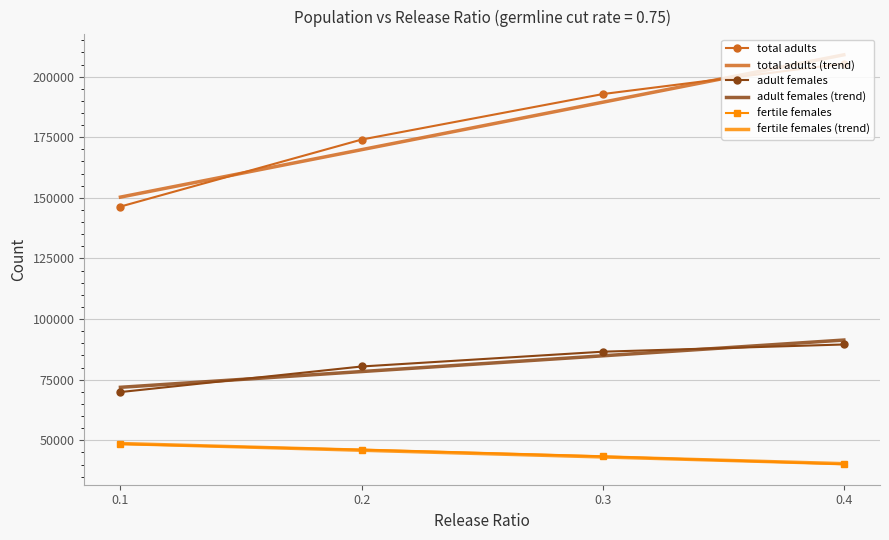

Is the value of fertile females at 0.1 greater than the value of adult females at 0.1?

No